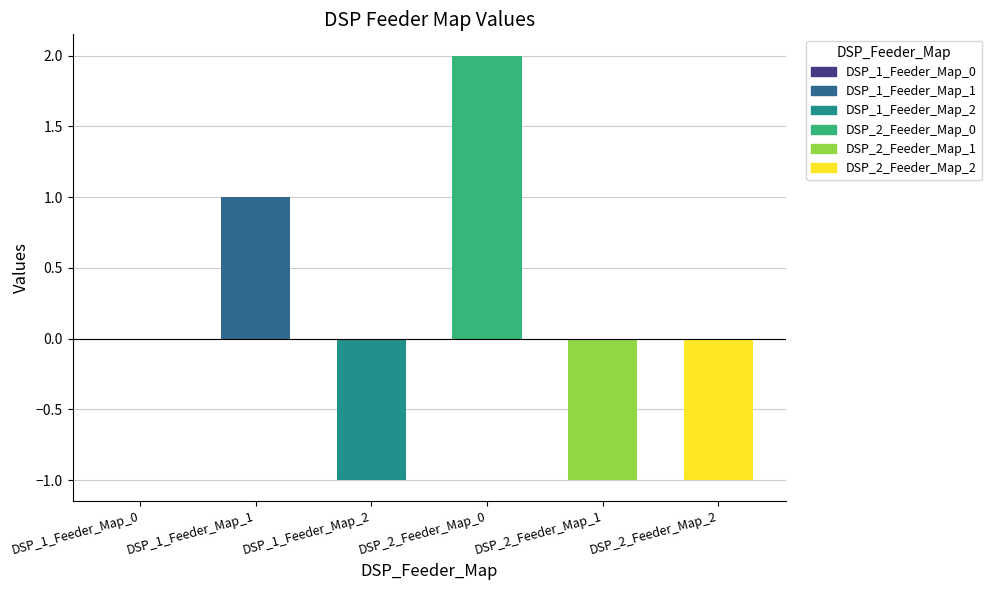

Where does the data first go above 0?

DSP_1_Feeder_Map_1